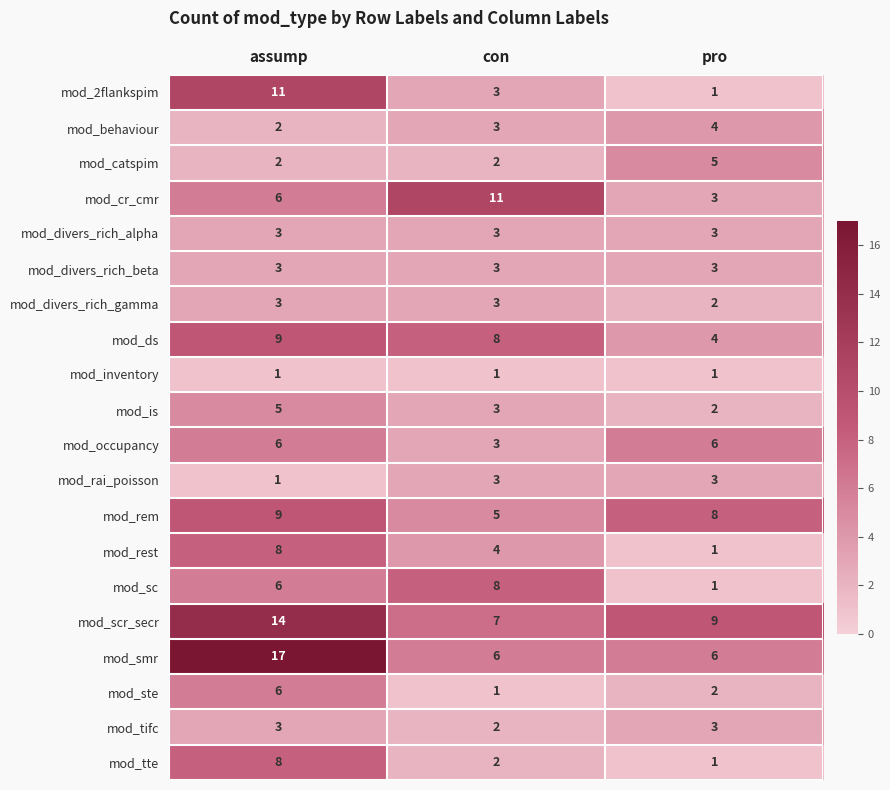

True or false: mod_is has a value of 2 at pro.

True